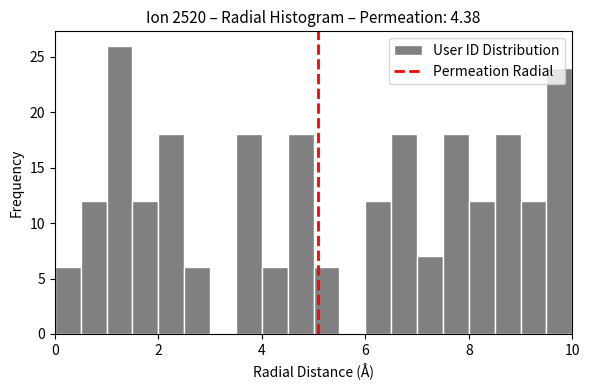

Read against the x-axis, roughly where is the centre of the tallest bar?

1.2